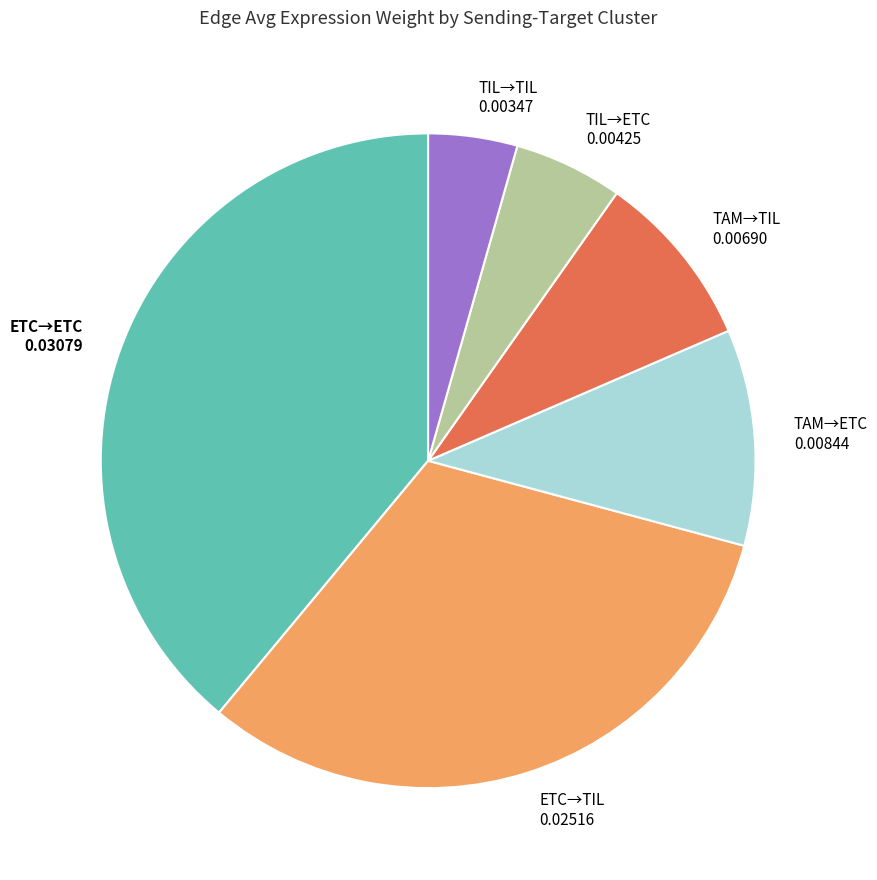

Count the number of slices in the pie.

6